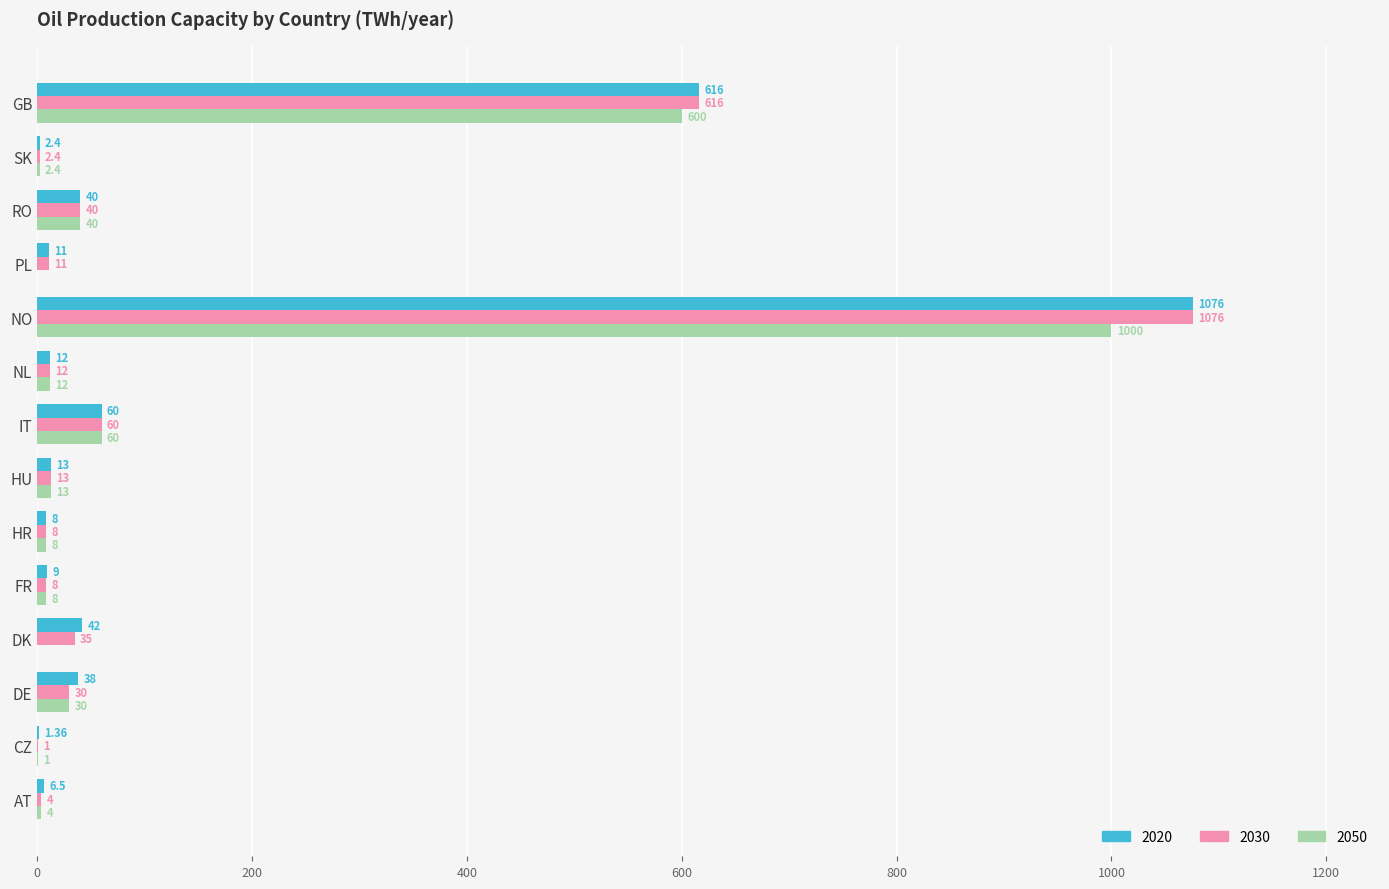

What is the total value across all series at HR?

24.0